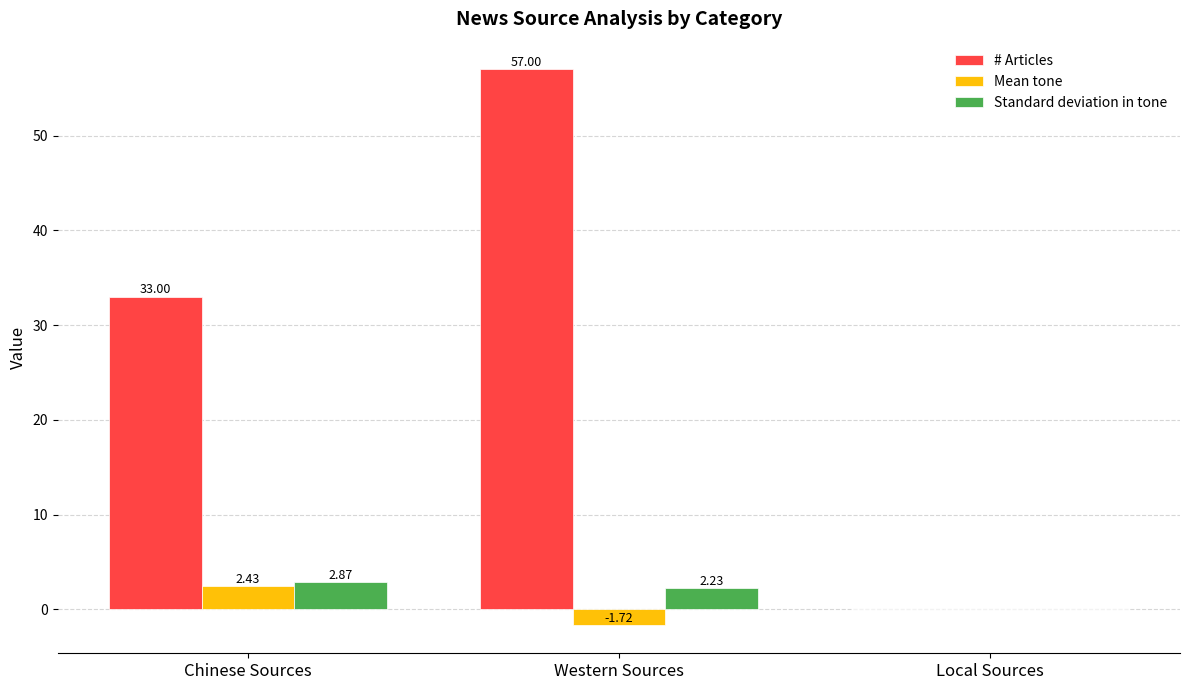

Which category has the highest value in the Standard deviation in tone series?

Chinese Sources